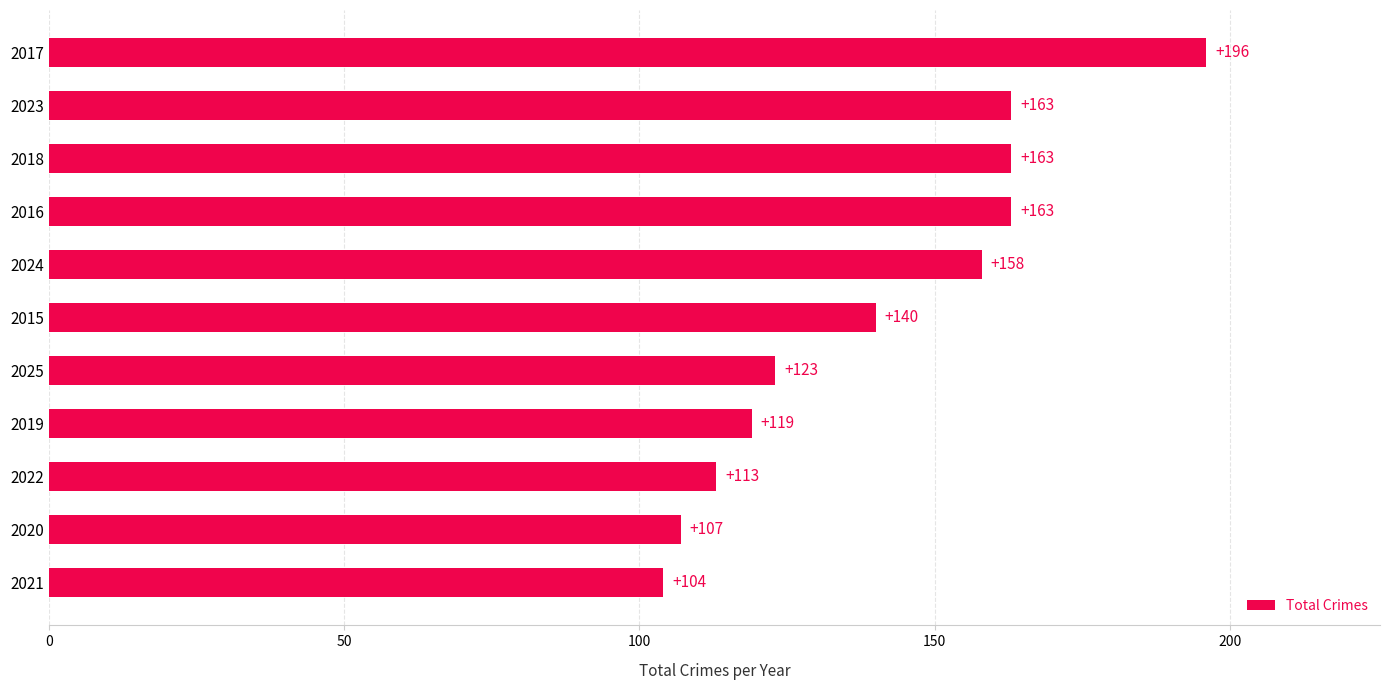

Reading bottom to top, list all the values displayed in this chart.

104	107	113	119	123	140	158	163	163	163	196